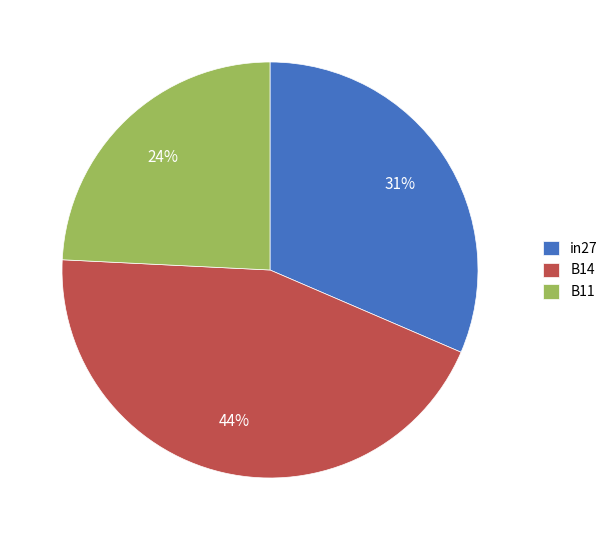

To the nearest percent, what is the difference between the largest and smallest slice percentages?

20%